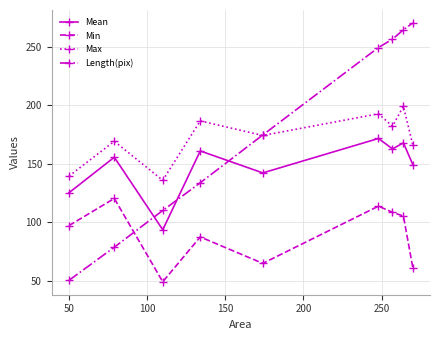

What is the value of the Mean point at the 9th from the left?

149.3